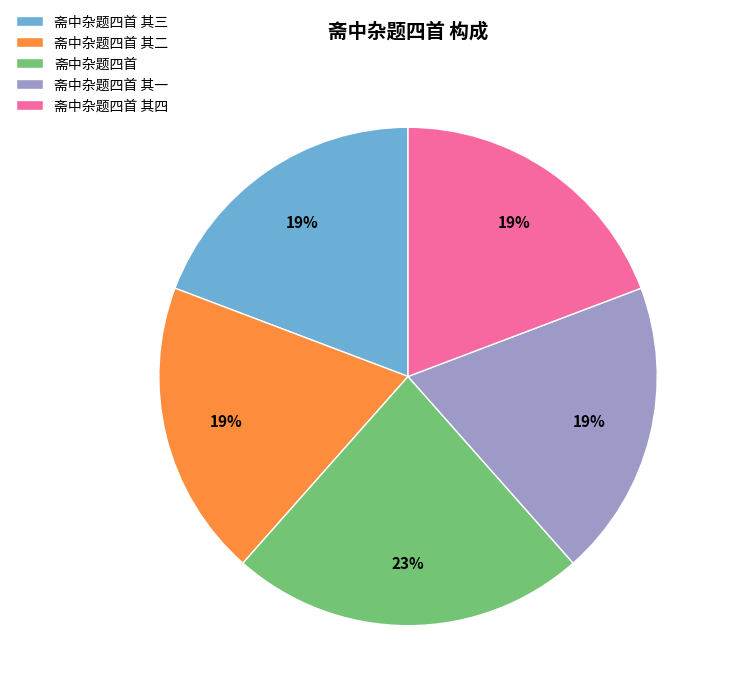

The 斋中杂题四首 其三 slice represents 1% of the pie. True or false?

False